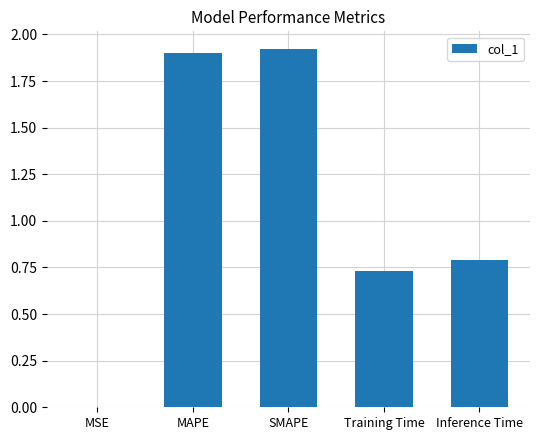

The chart shows a value of 1.9 at MAPE. True or false?

True